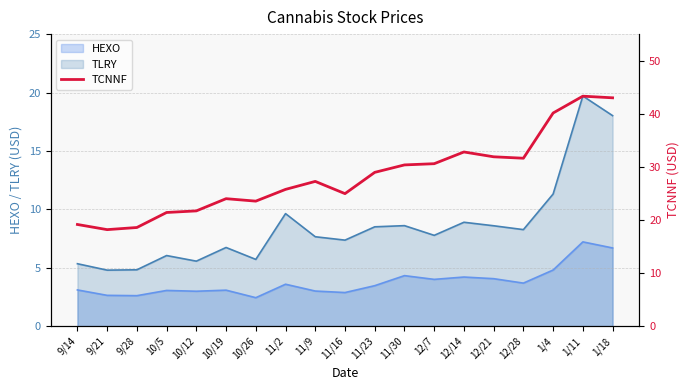

What is the approximate value of HEXO at 10/26?

2.4